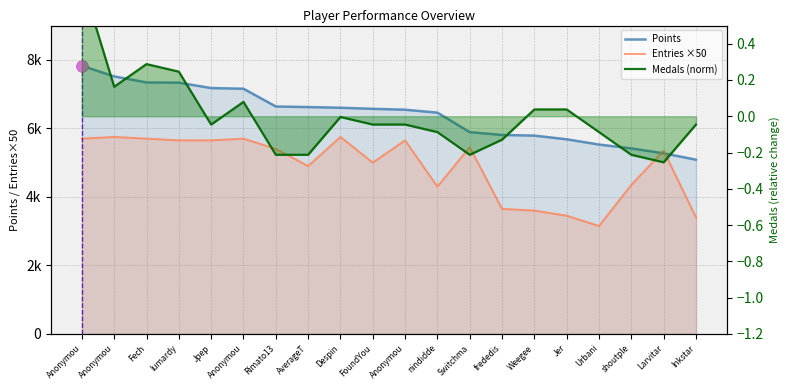

At which category is the sum across all series the highest?

Anonymou